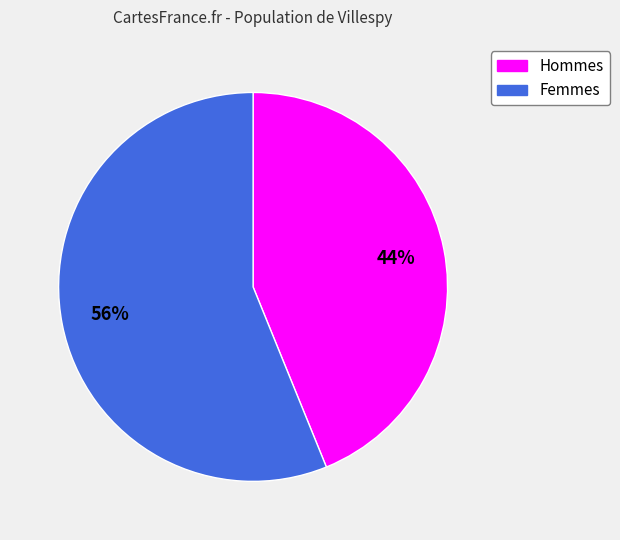

To the nearest percent, what is the average slice percentage?

50%